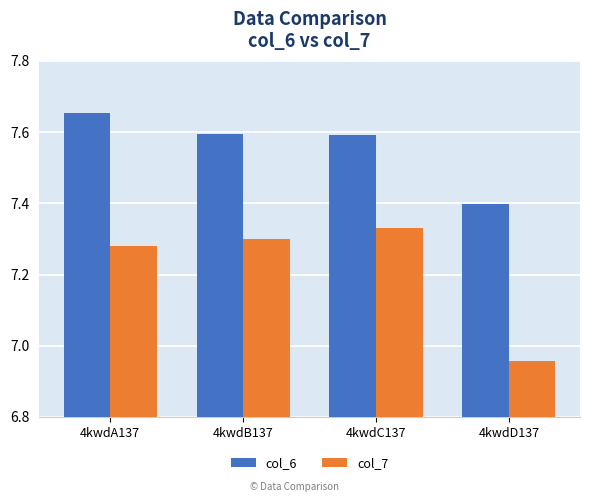

Are the bars horizontal?

No